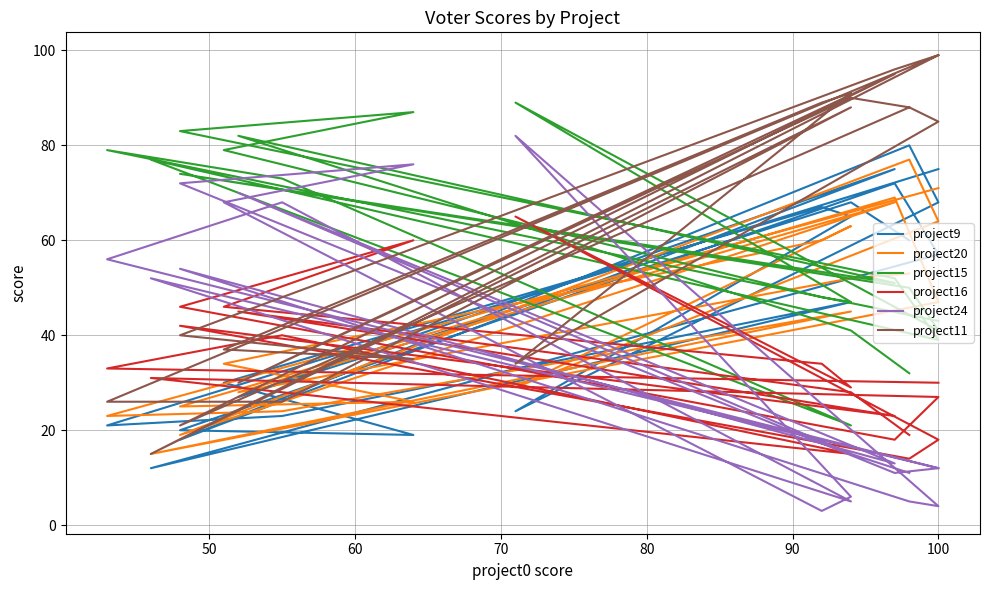

In project15, how many points are lower than both neighbors (excluding endpoints)?

5